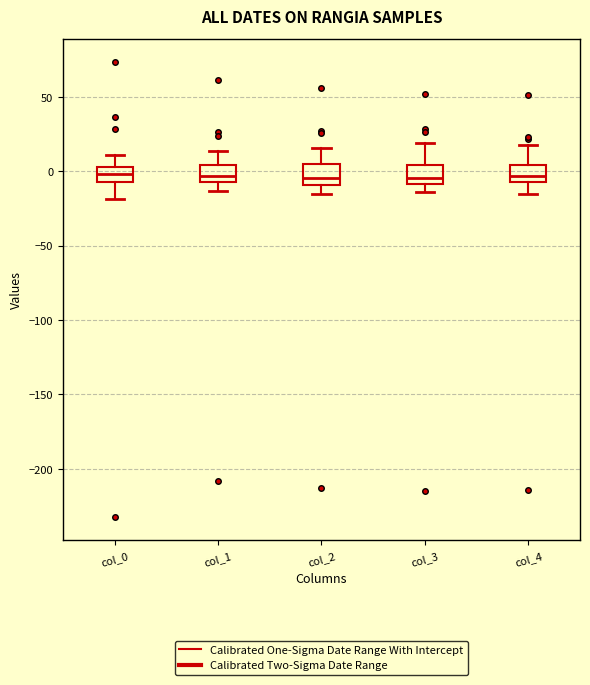

Where does the upper whisker of the box for col_4 end on the y-axis? The values are not printed on the chart, so give them approximately, as read against the axis.

15